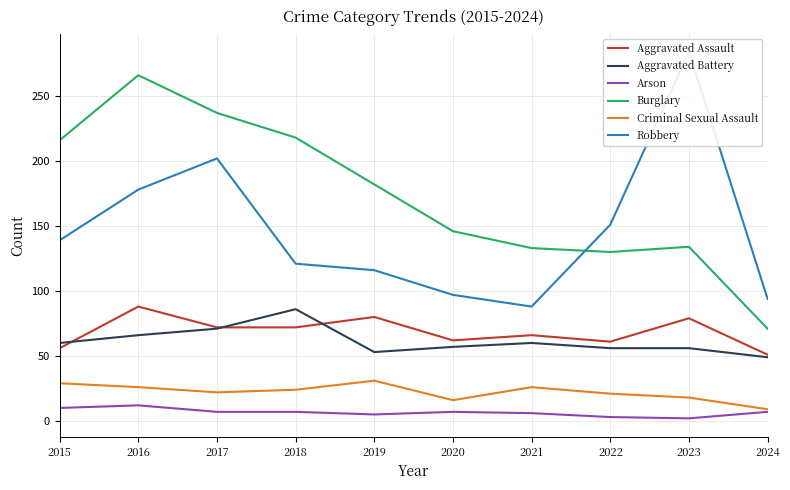

What is the difference between the highest and lowest values at 2021?

127